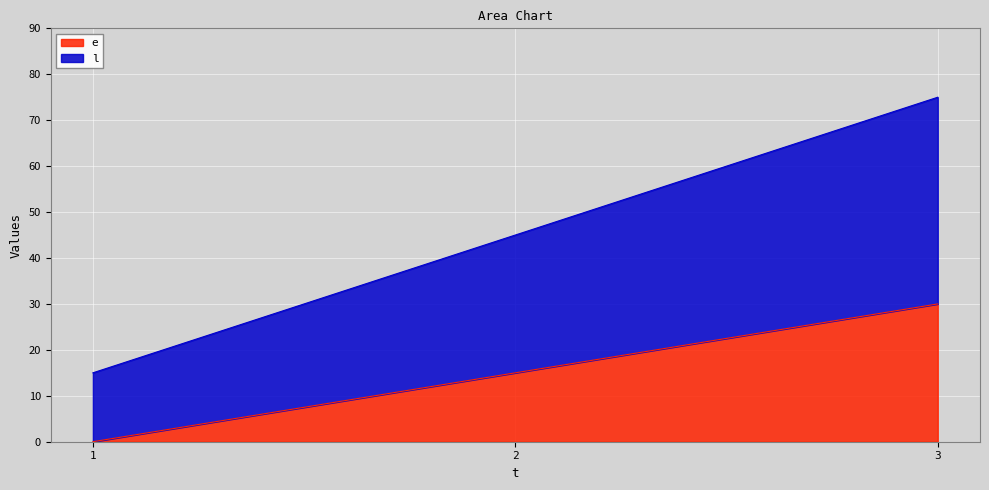

List the labels in order of e value, largest first.

3, 2, 1